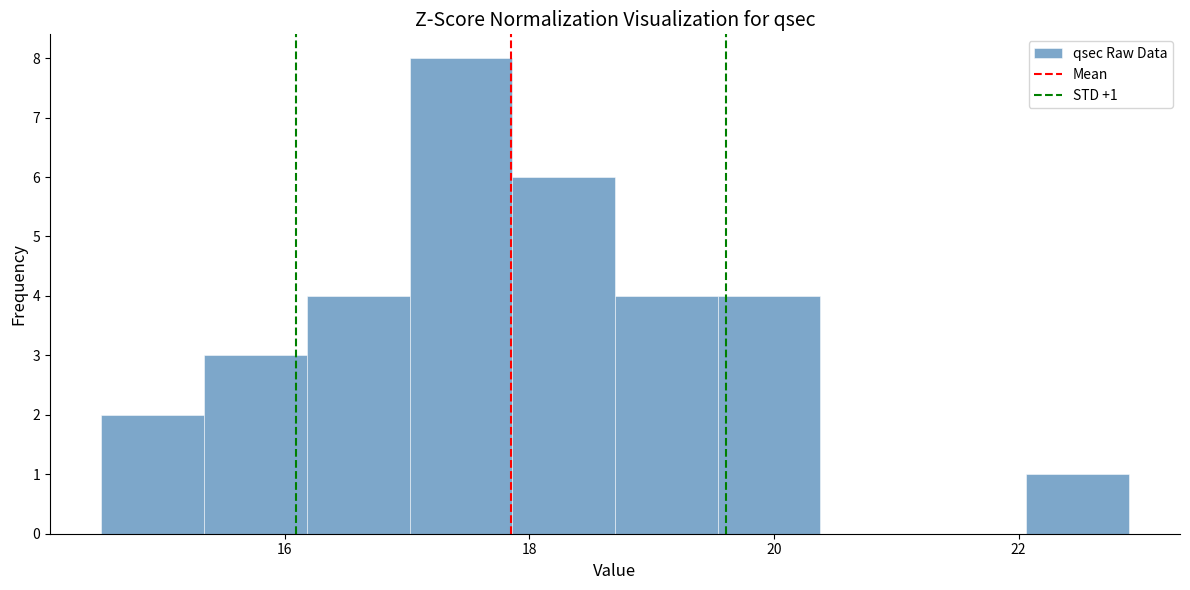

Over which range of the x-axis is the bar tallest?

17.02 to 17.86